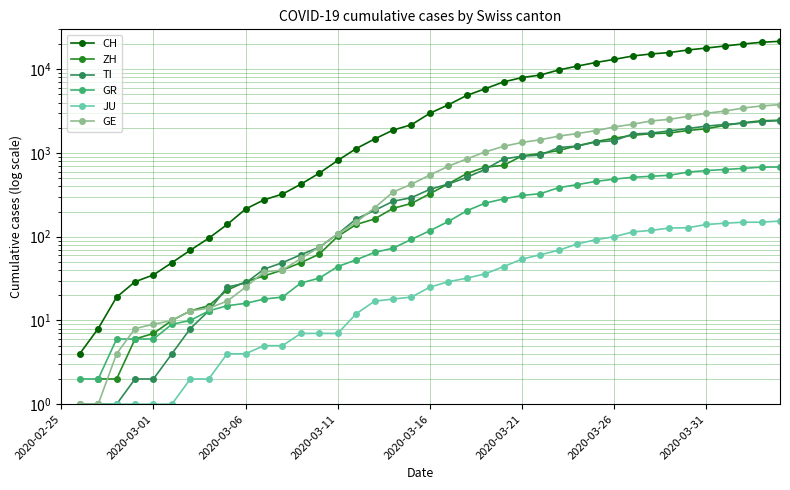

True or false: TI and CH cross at least once.

False